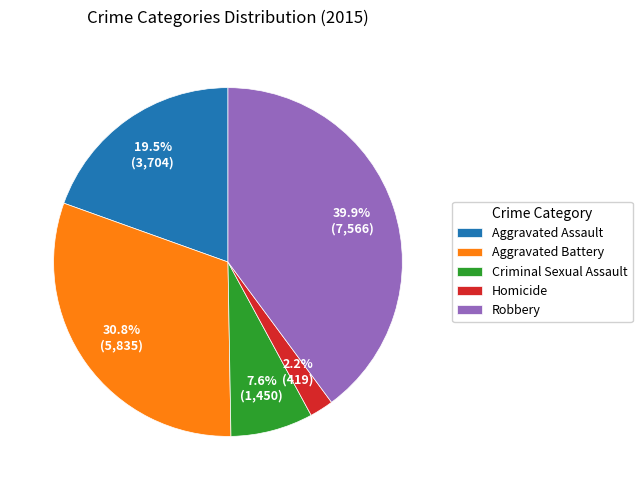

To the nearest percent, what percentage of the pie is Robbery?

40%